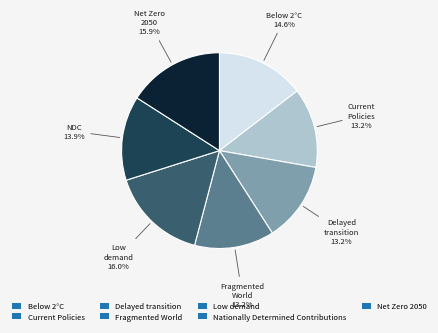

True or false: Current Policies accounts for 7% of the total.

False